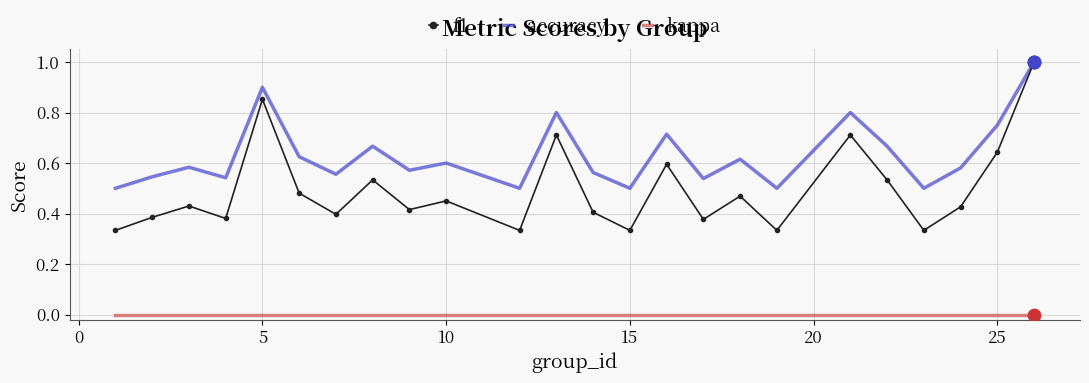

What are all the series names shown in the legend?

f1, accuracy, kappa